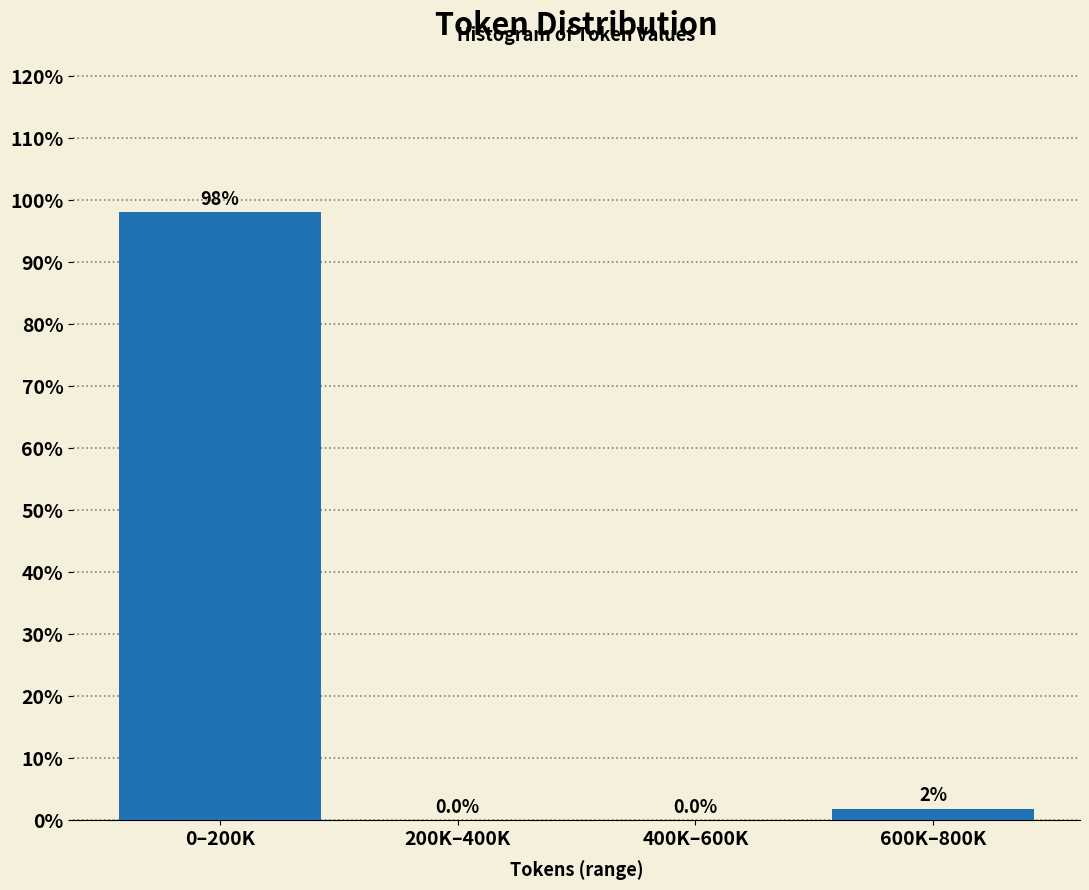

Which category has the highest value across all series?

0–200K